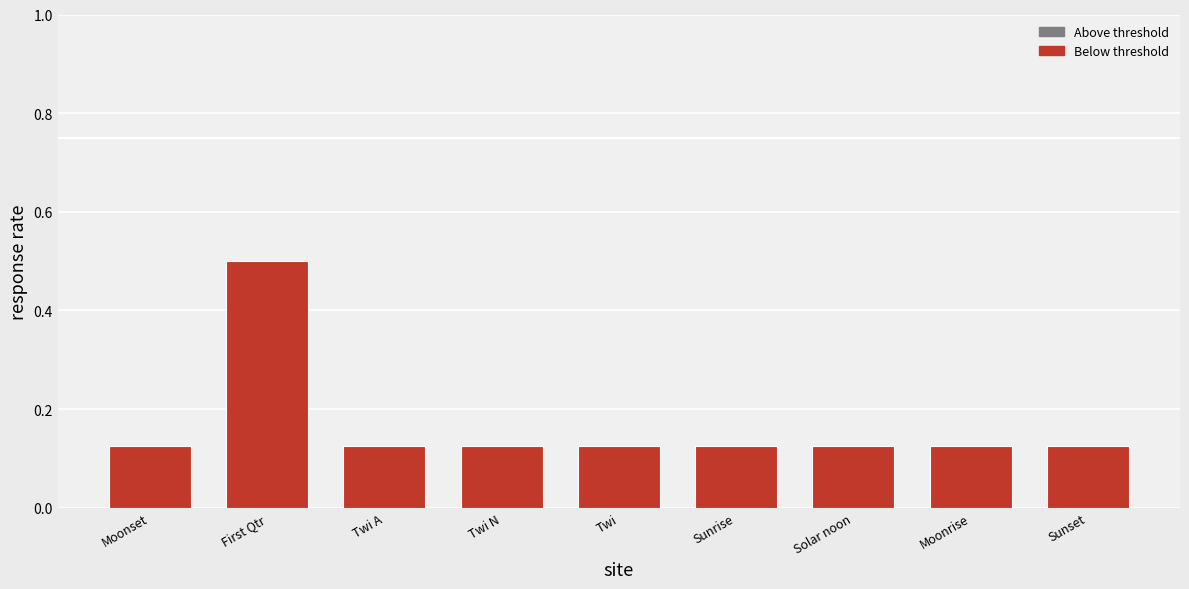

Does the chart contain stacked bars?

No